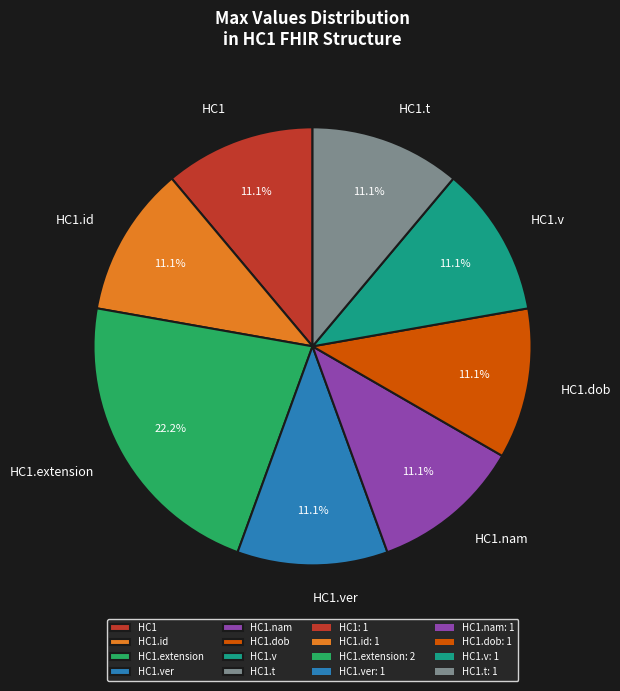

Count the number of slices in the pie.

8